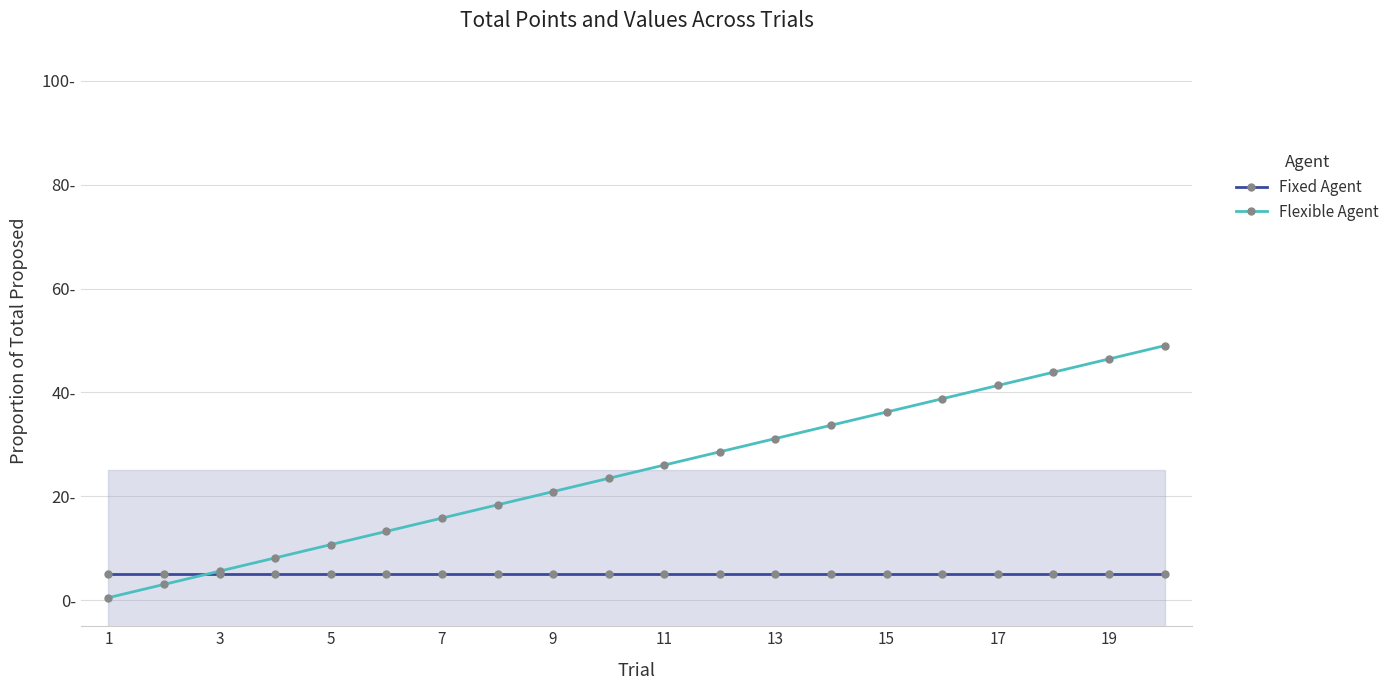

Rank the series by their maximum value, from highest to lowest.

Flexible Agent, Fixed Agent